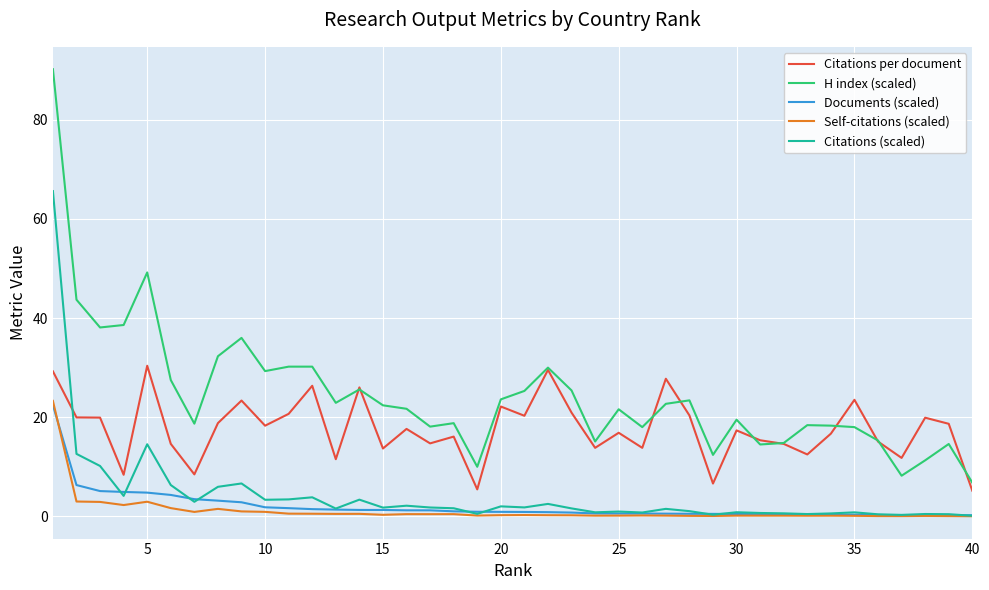

Which series has the widest spread of values?

H index (scaled)